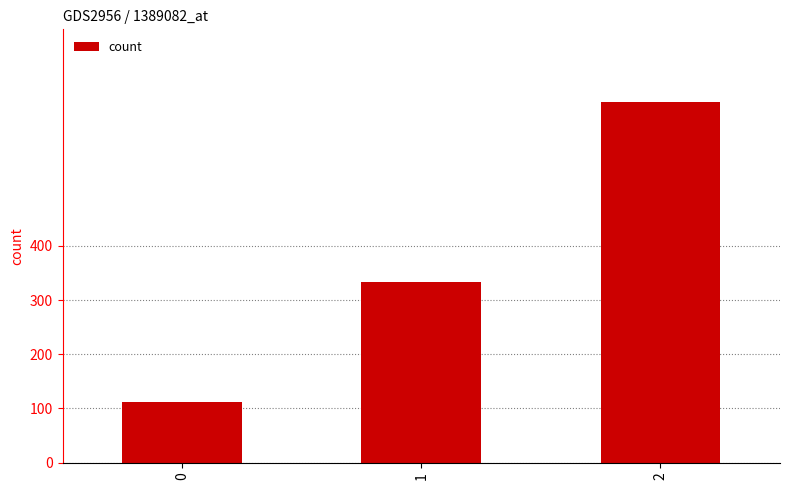

Where is the data nearest to the value 388?

1